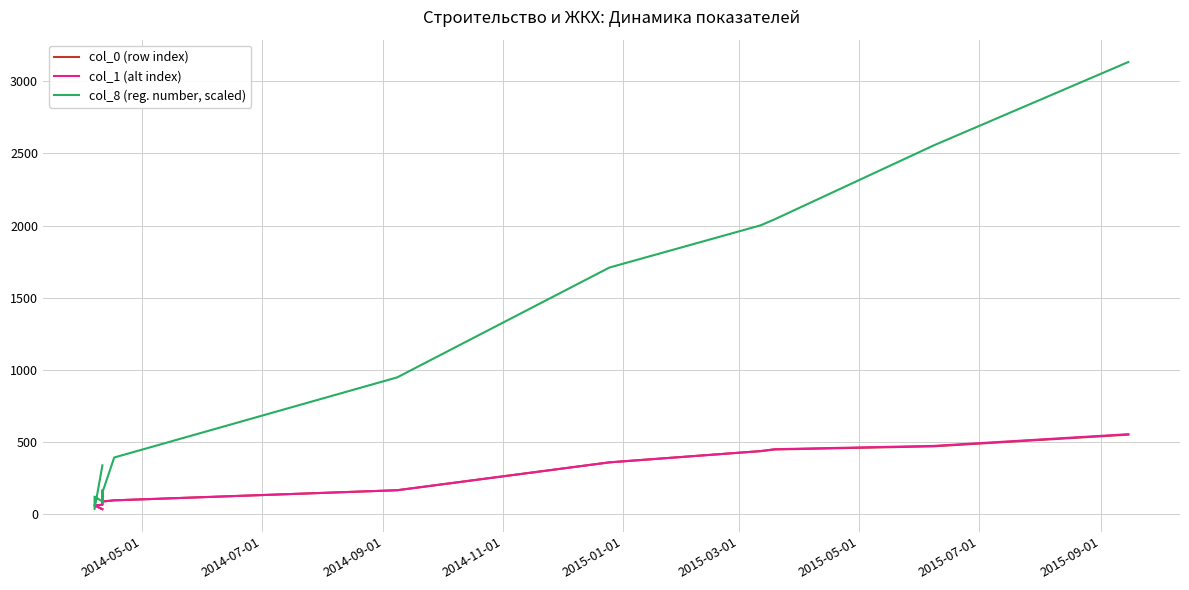

Count the number of data series in this chart.

3